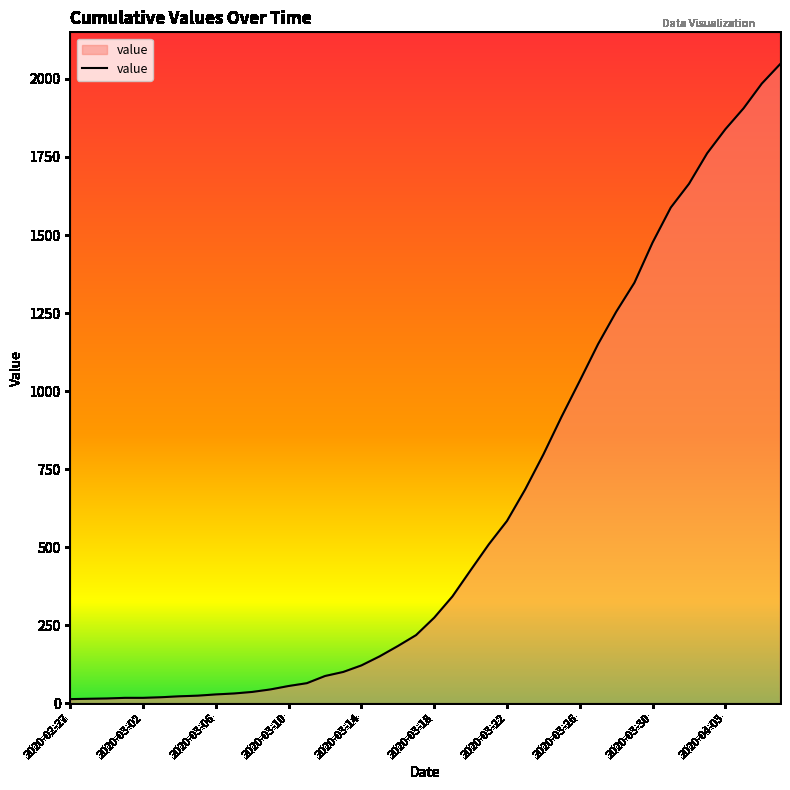

Reading left to right, transcribe all the data shown in this chart.

13	14	15	17	17	19	22	24	28	31	36	44	55	64	87	100	121	150	183	218	274	342	426	509	584	685	797	918	1033	1150	1254	1347	1476	1588	1664	1762	1839	1906	1985	2047